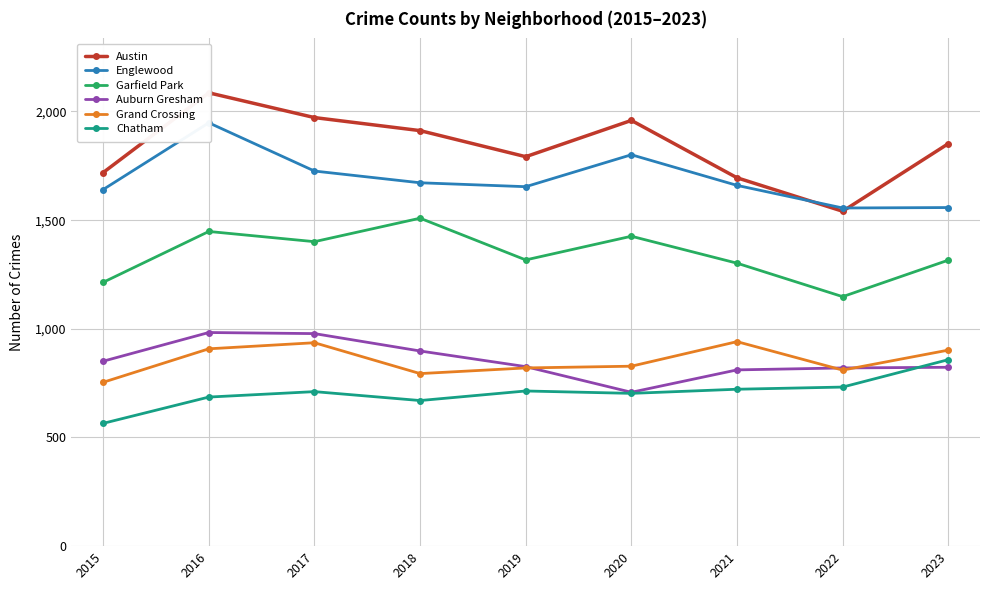

Which series has the largest total across all categories?

Austin